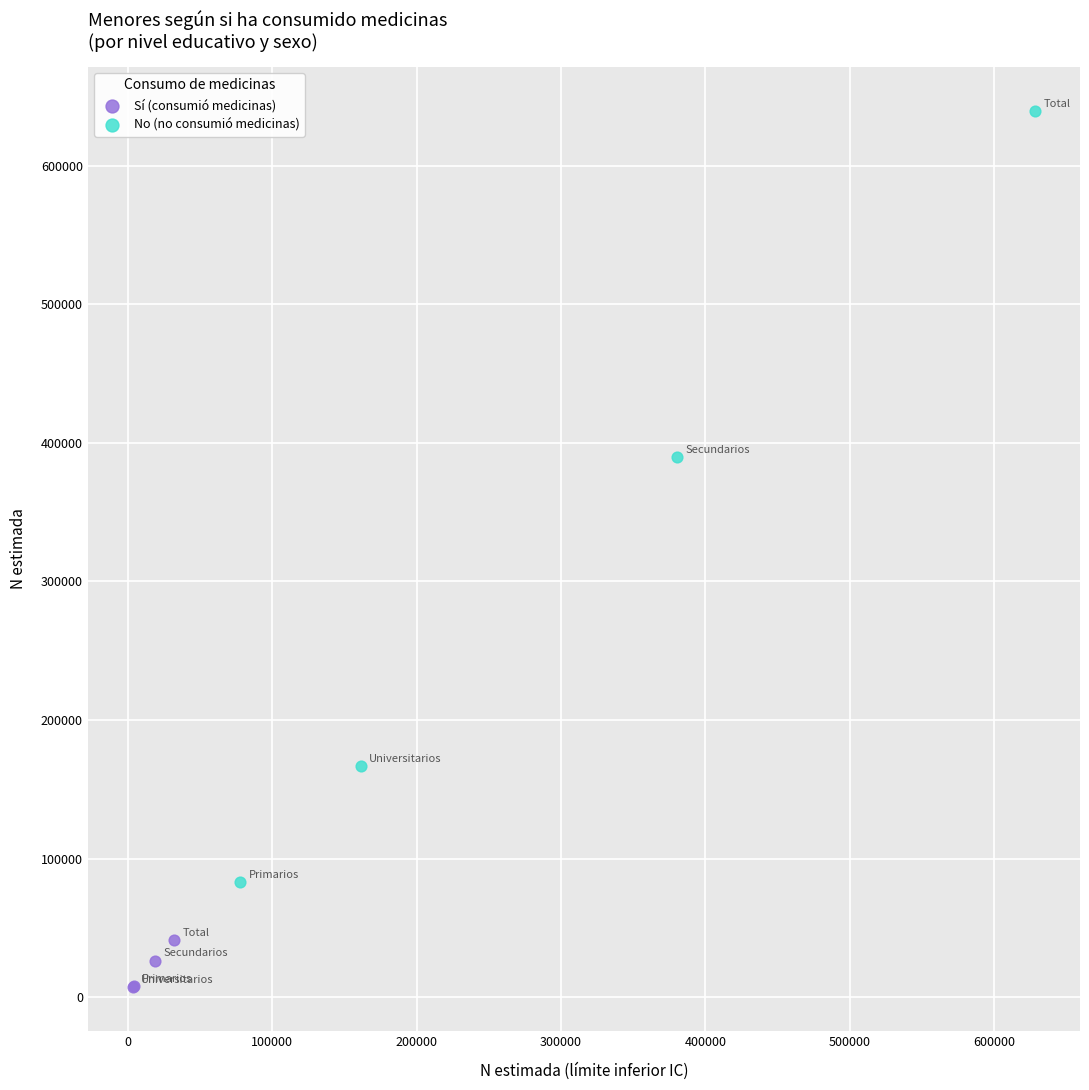

What are all the series names shown in the legend?

Sí (consumió medicinas), No (no consumió medicinas)